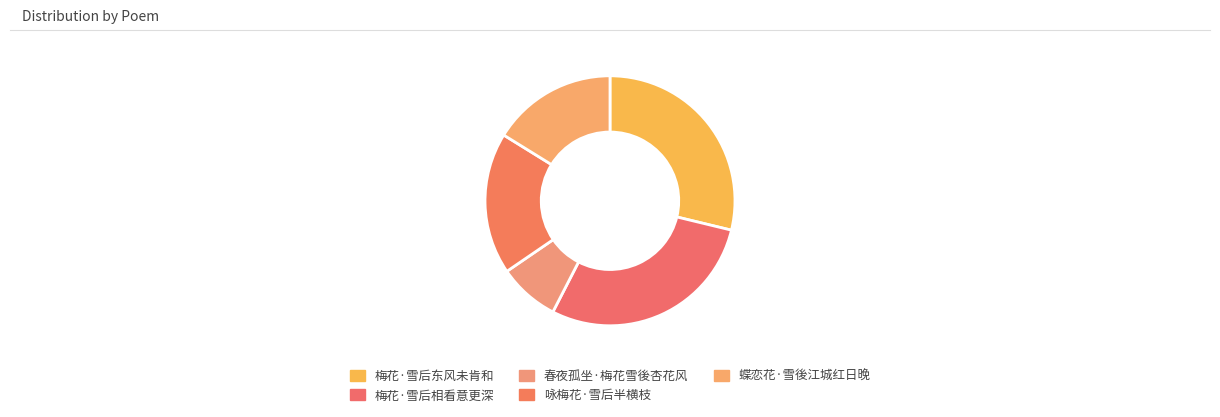

How many slices are in this pie chart?

5